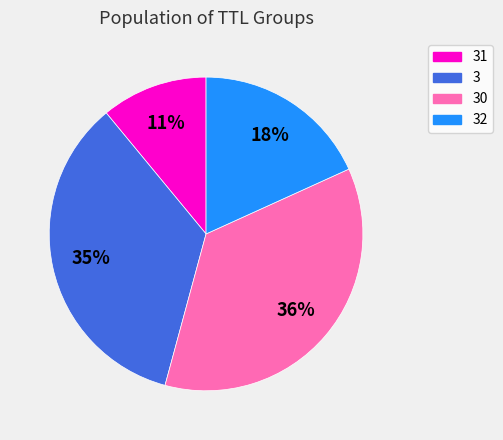

Is there a majority slice in this chart?

No